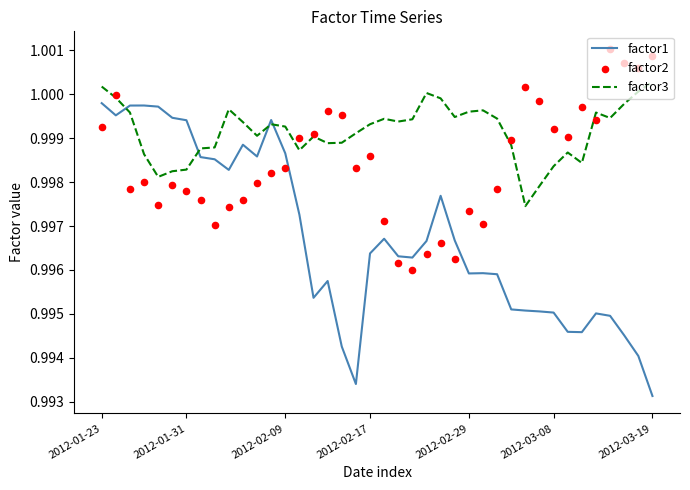

Which series reaches the minimum Y coordinate?

factor1